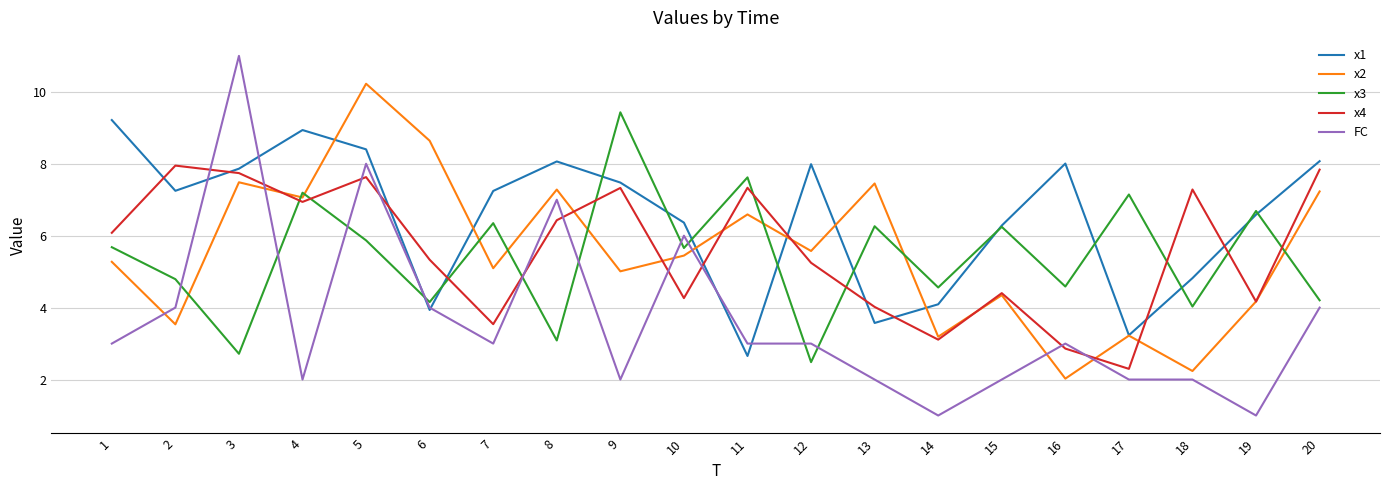

In x3, how many points are lower than both neighbors (excluding endpoints)?

8